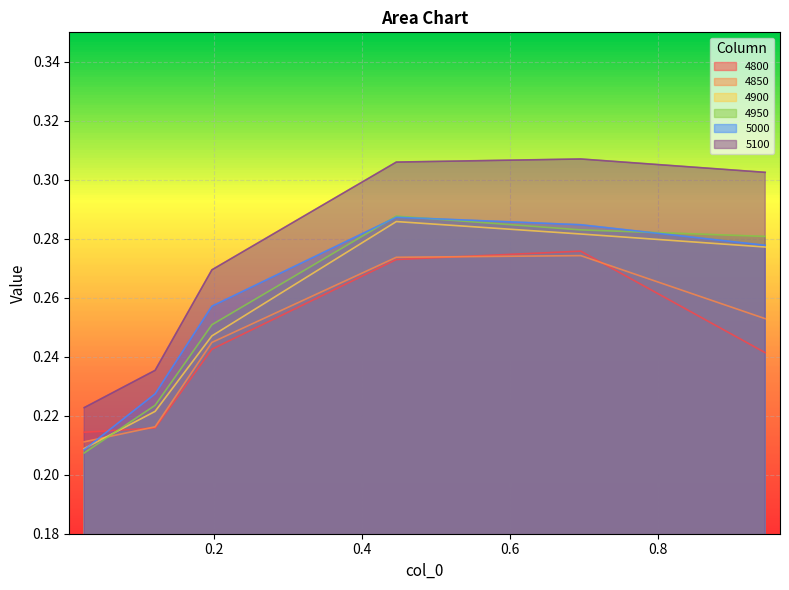

At 0.4465753424657534, list the series in order from largest to smallest.

5100, 4950, 5000, 4900, 4850, 4800